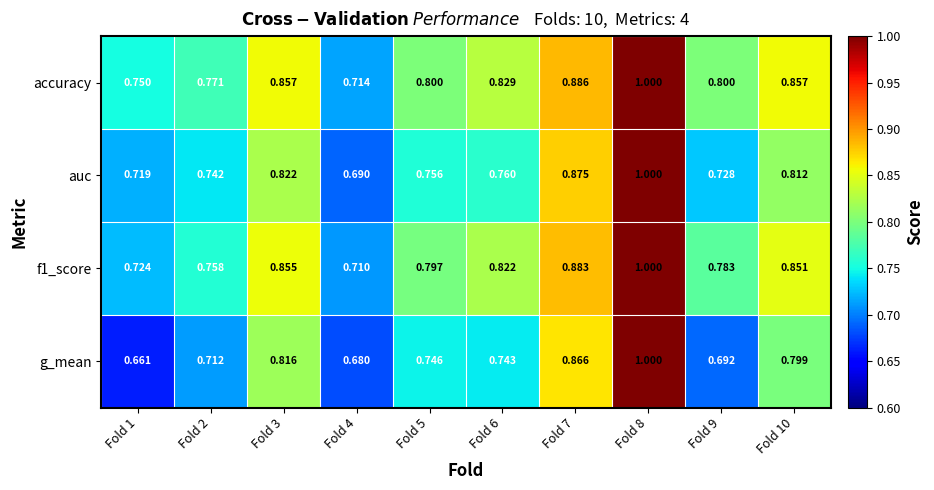

Between Fold 3 and Fold 5, which series saw the biggest shift?

g_mean